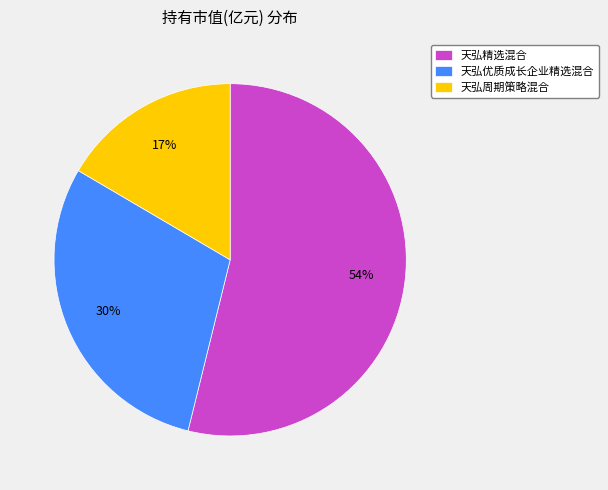

To the nearest percent, what is the difference between the largest and smallest slice percentages?

37%